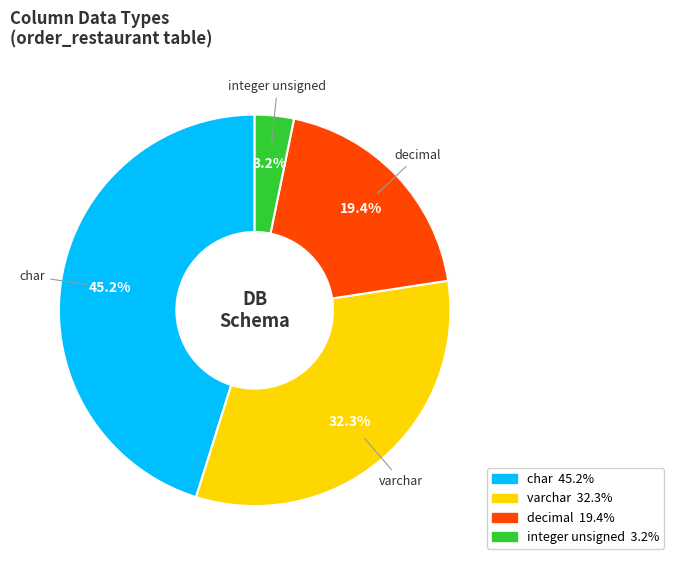

To the nearest percent, what is the combined percentage of decimal and integer unsigned?

23%